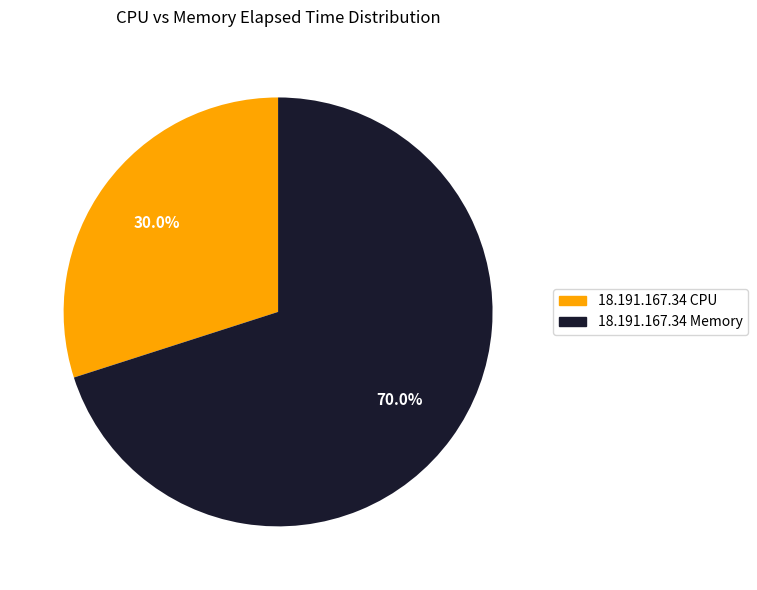

Count the number of slices in the pie.

2